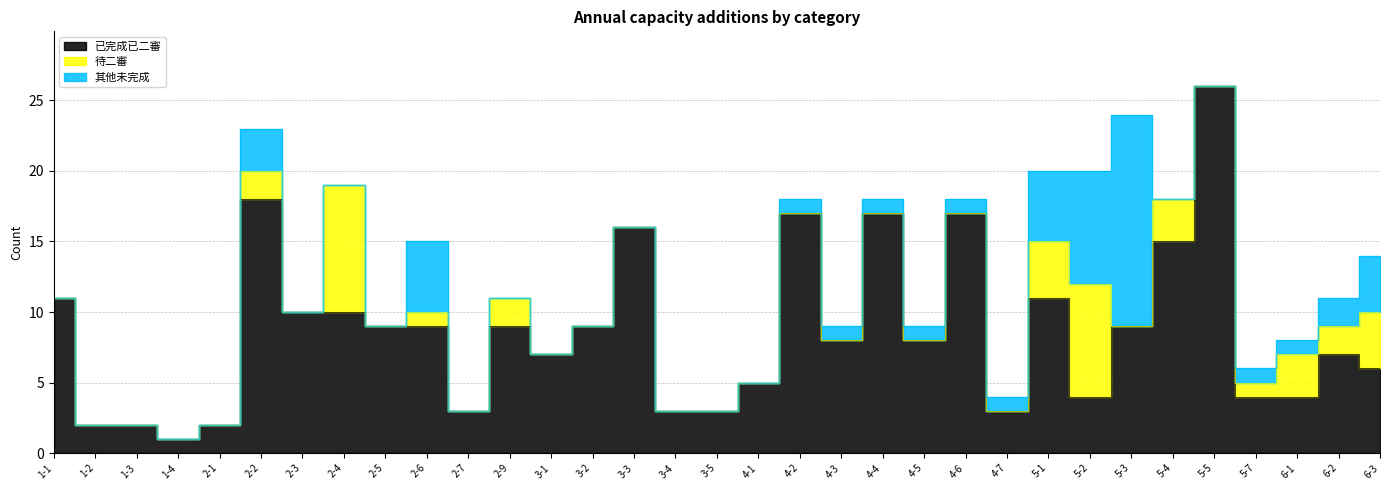

How many times do 已完成已二審 and 待二審 cross each other?

2